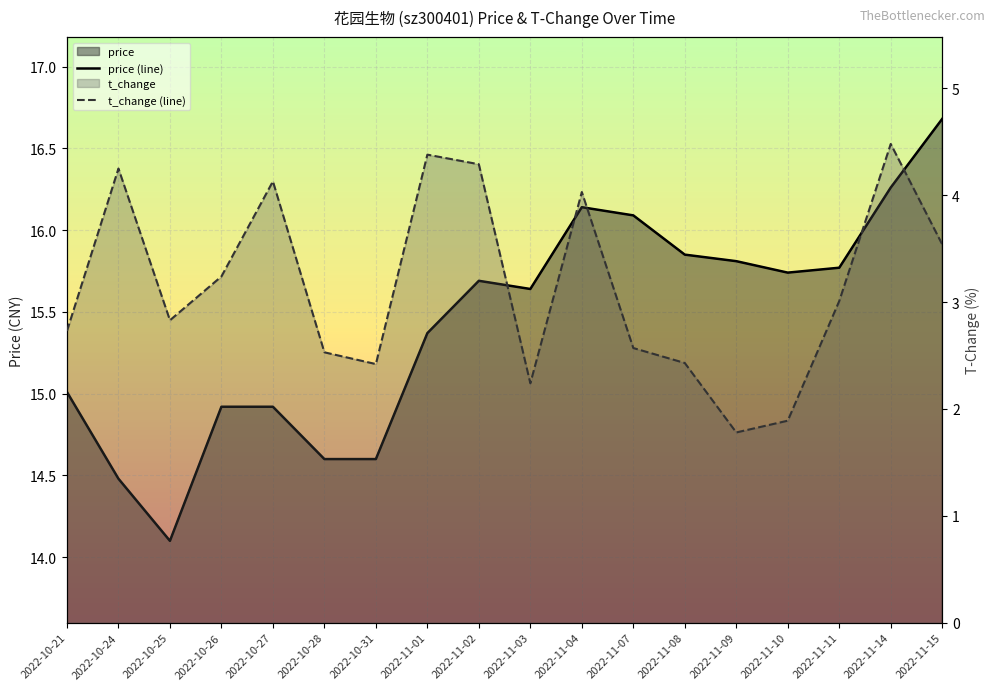

True or false: t_change (line) and price (line) cross at least once.

False